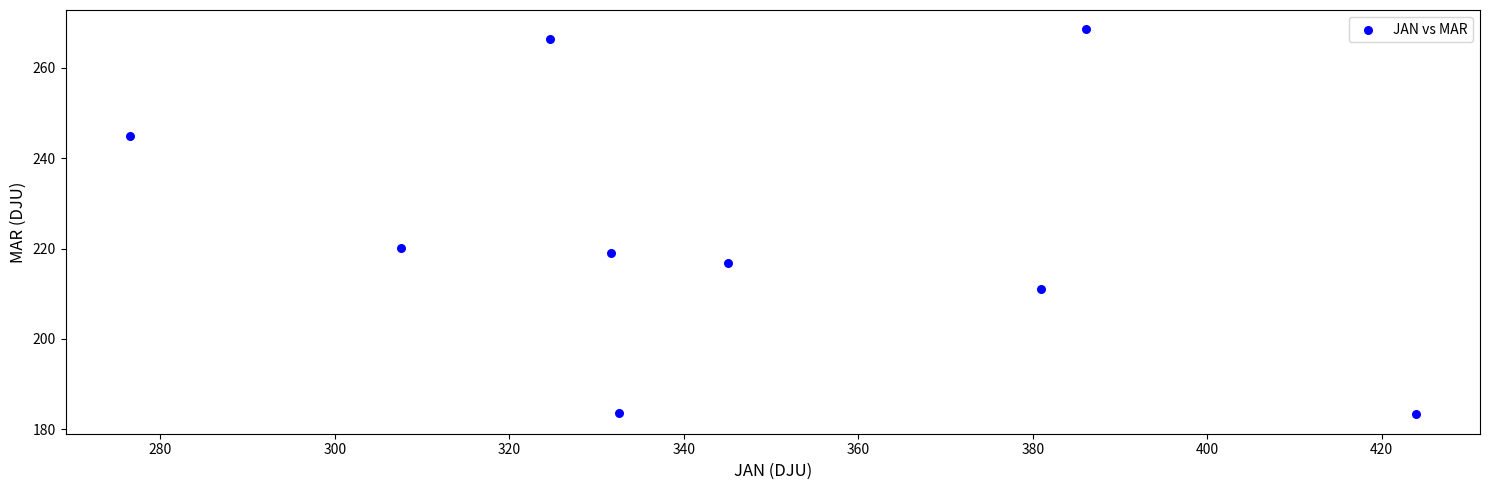

What Y value in the scatter plot is closest to 225?

220.2